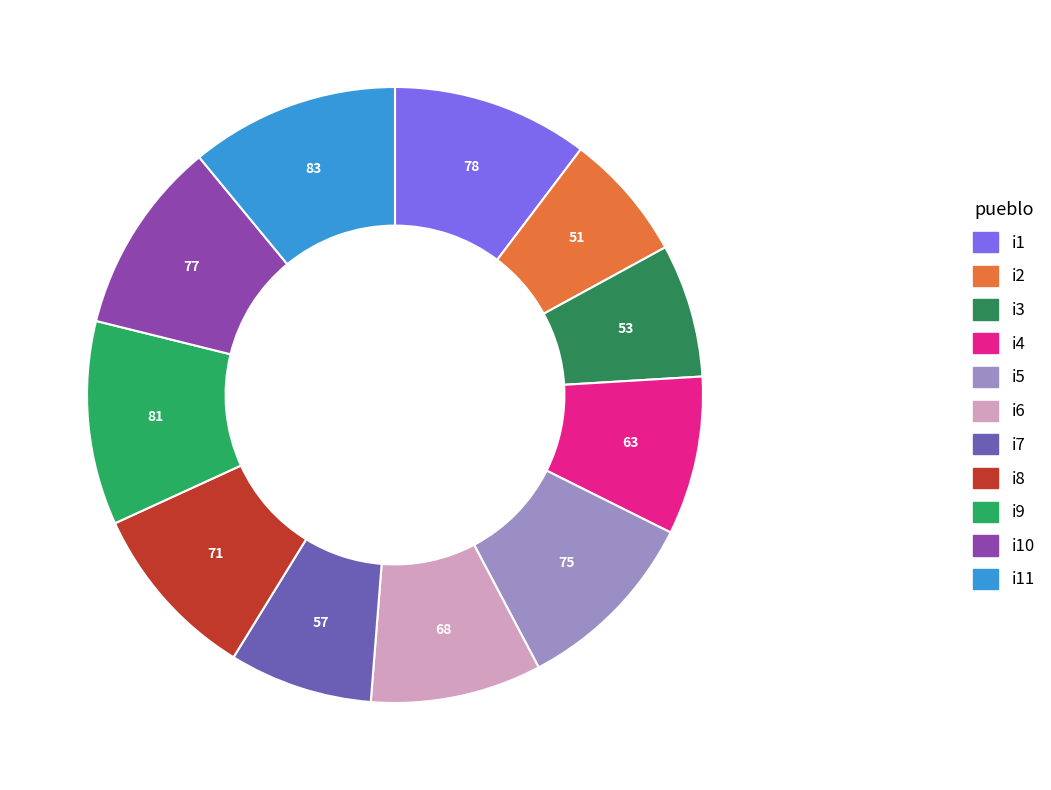

How many slices are in this pie chart?

11